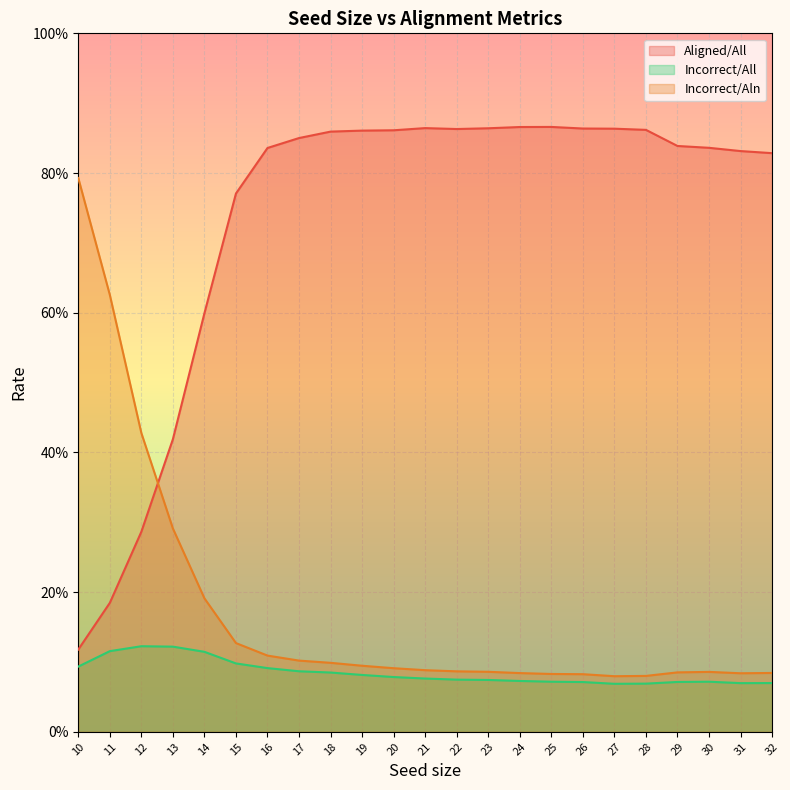

Is the value of Aligned/All at 10 greater than the value of Incorrect/Aln at 30?

Yes